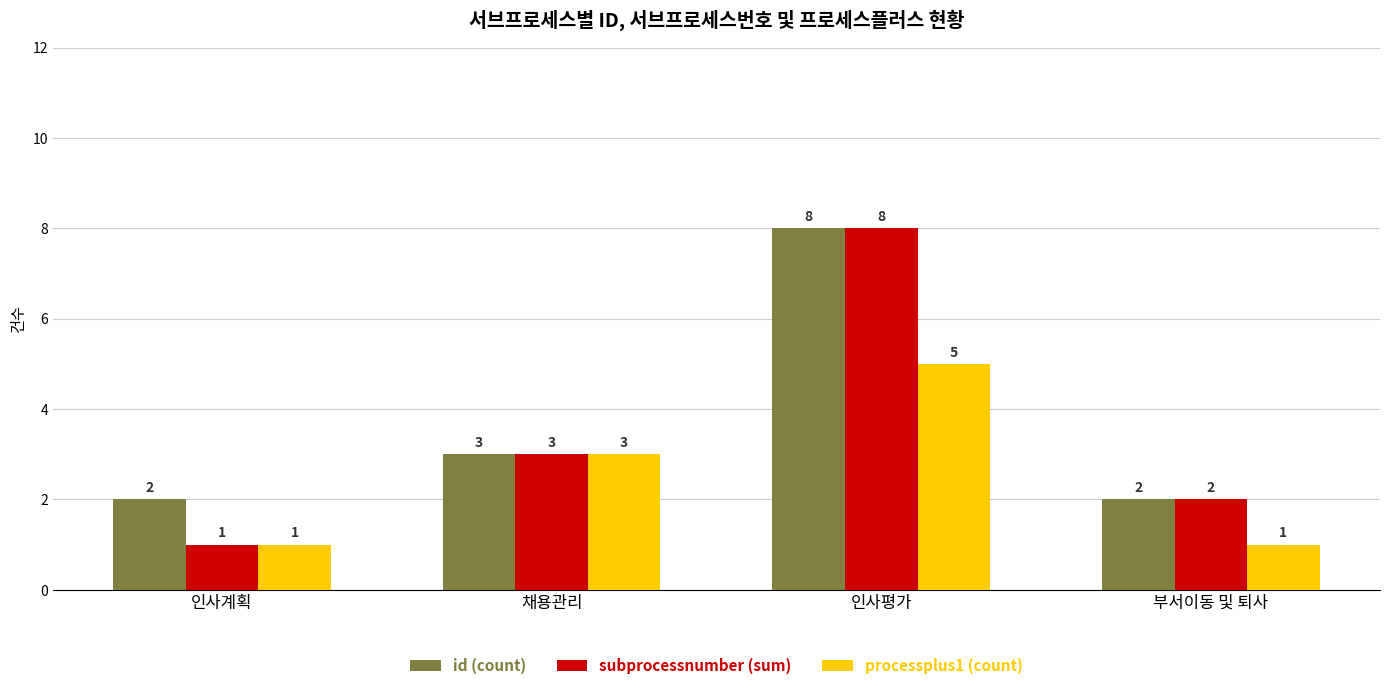

What is the difference between the highest and lowest values at 부서이동 및 퇴사?

1